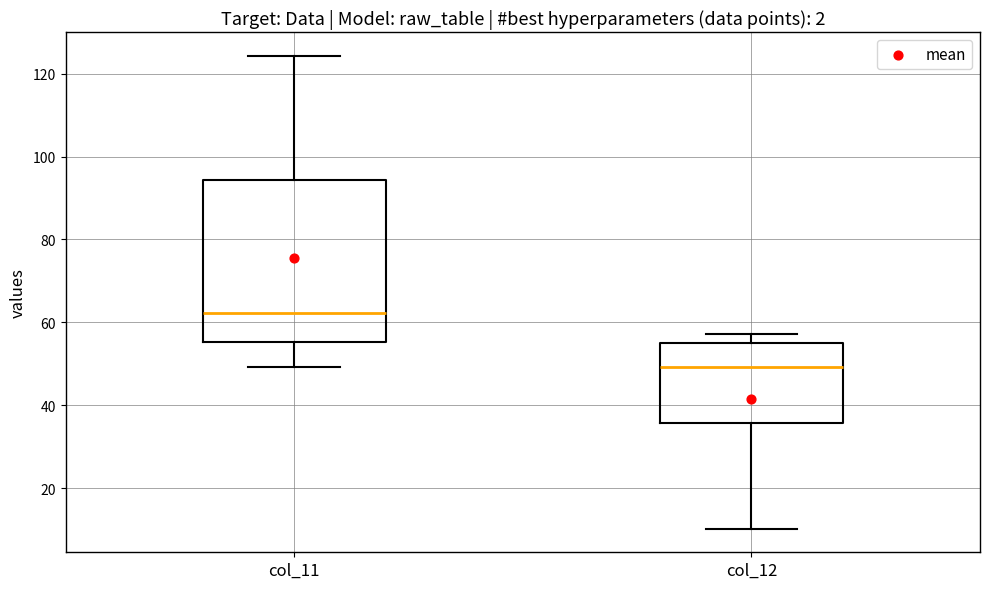

Reading left to right, read every box against the y-axis: the position of its median line, the range the box covers, and the ends of its whiskers. The values are not printed on the chart, so give them approximately, as read against the axis.

col_11: median 62, box 56 to 94, whiskers 50 to 124
col_12: median 50, box 36 to 54, whiskers 10 to 58